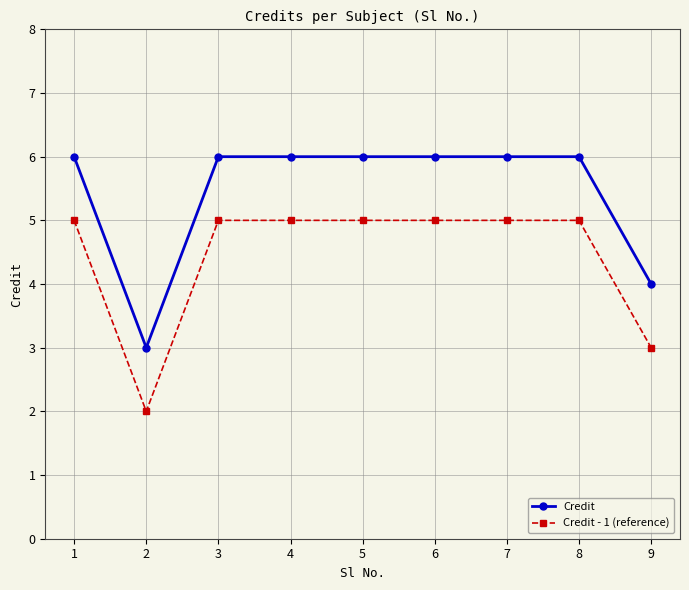

List the series in order of their peak value, lowest first.

Credit - 1 (reference), Credit